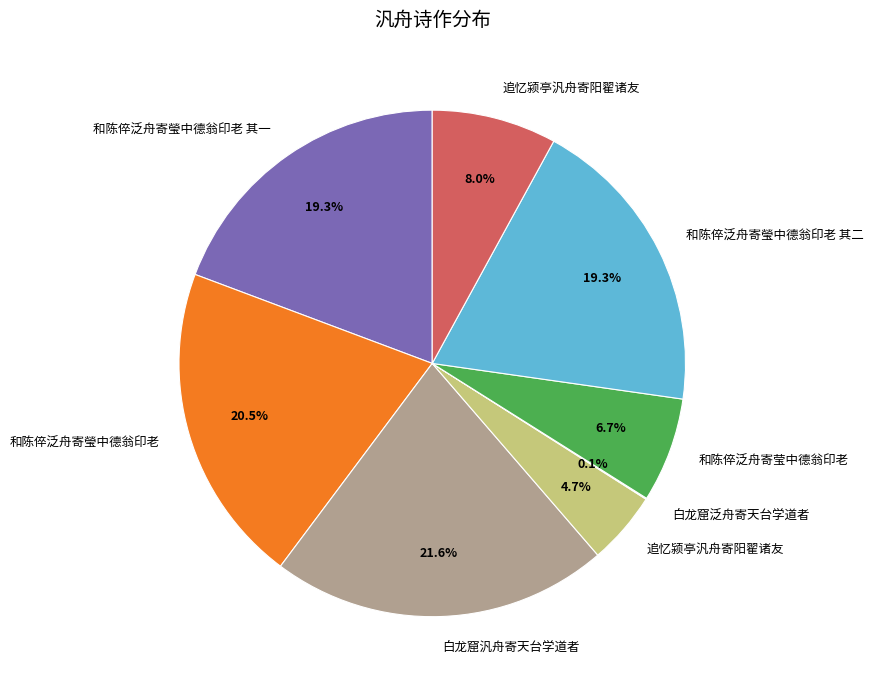

Is there a majority slice in this chart?

No